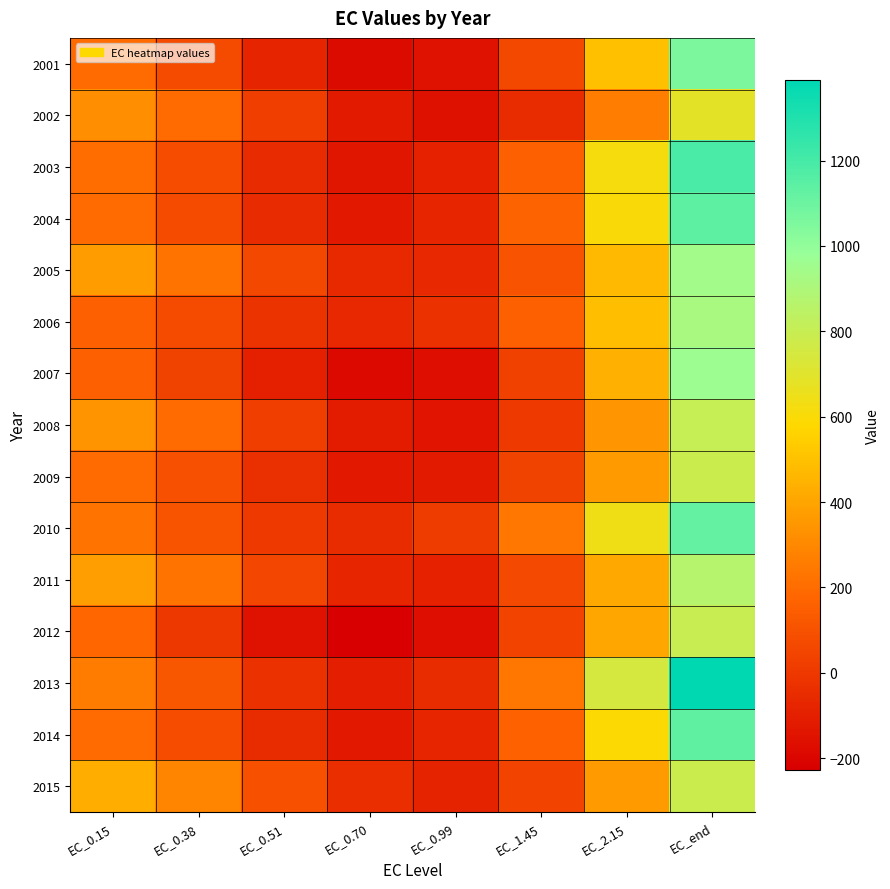

How many data points does each series have?

8